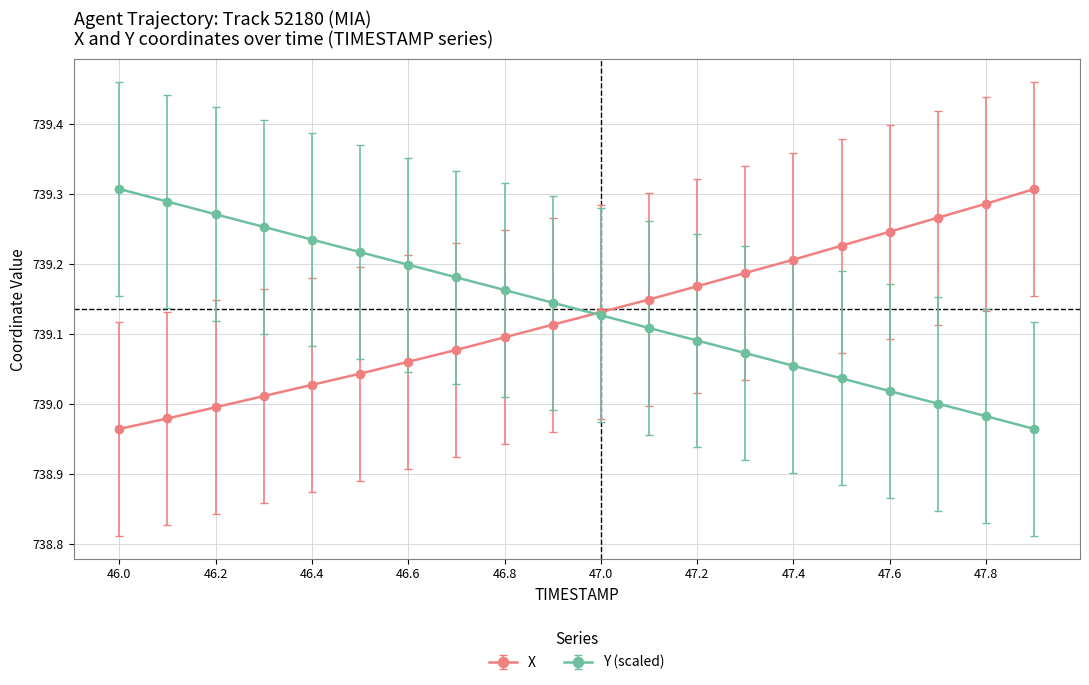

True or false: Y (scaled) has more than 2 points higher than both neighbors.

False